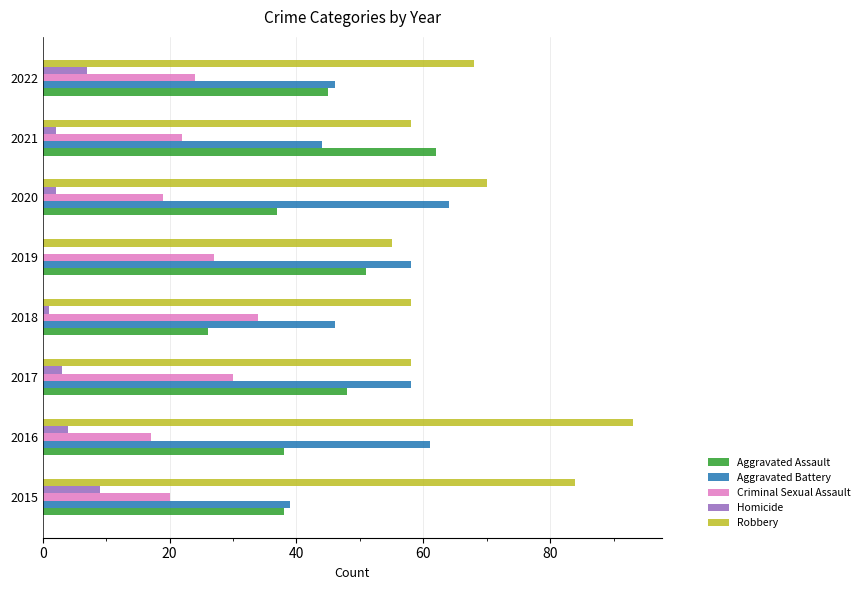

Which series changed the most between 2018 and 2021?

Aggravated Assault